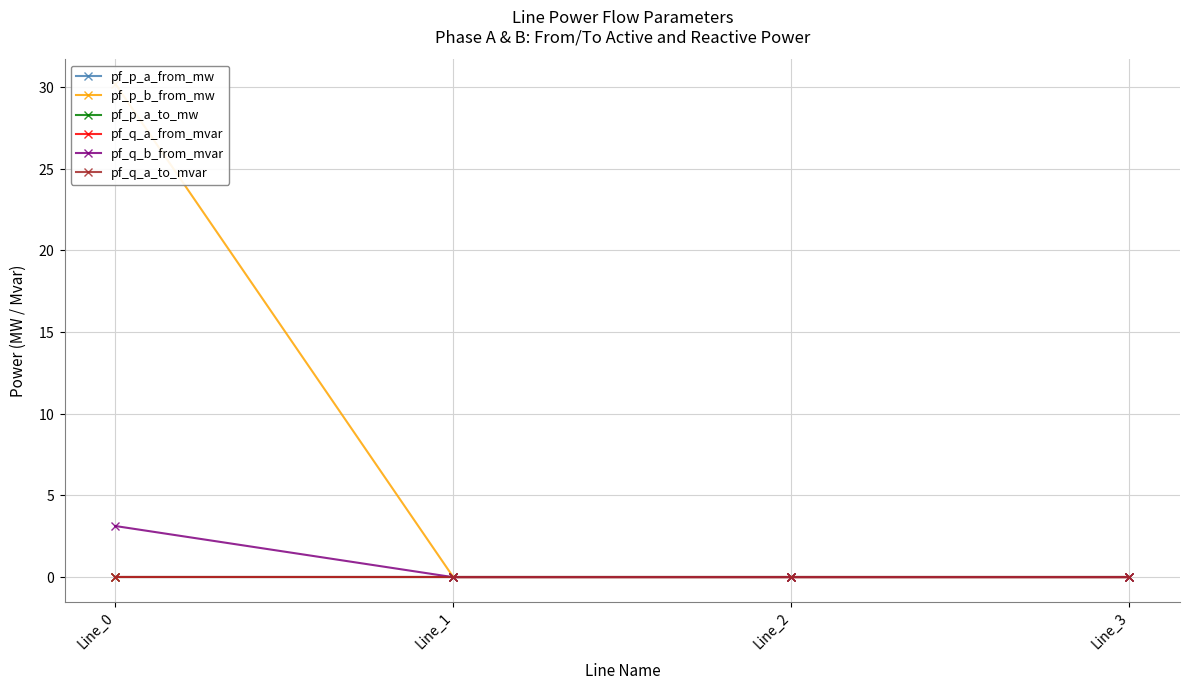

Is it true that pf_p_a_to_mw equals -0.0 at Line_1?

True